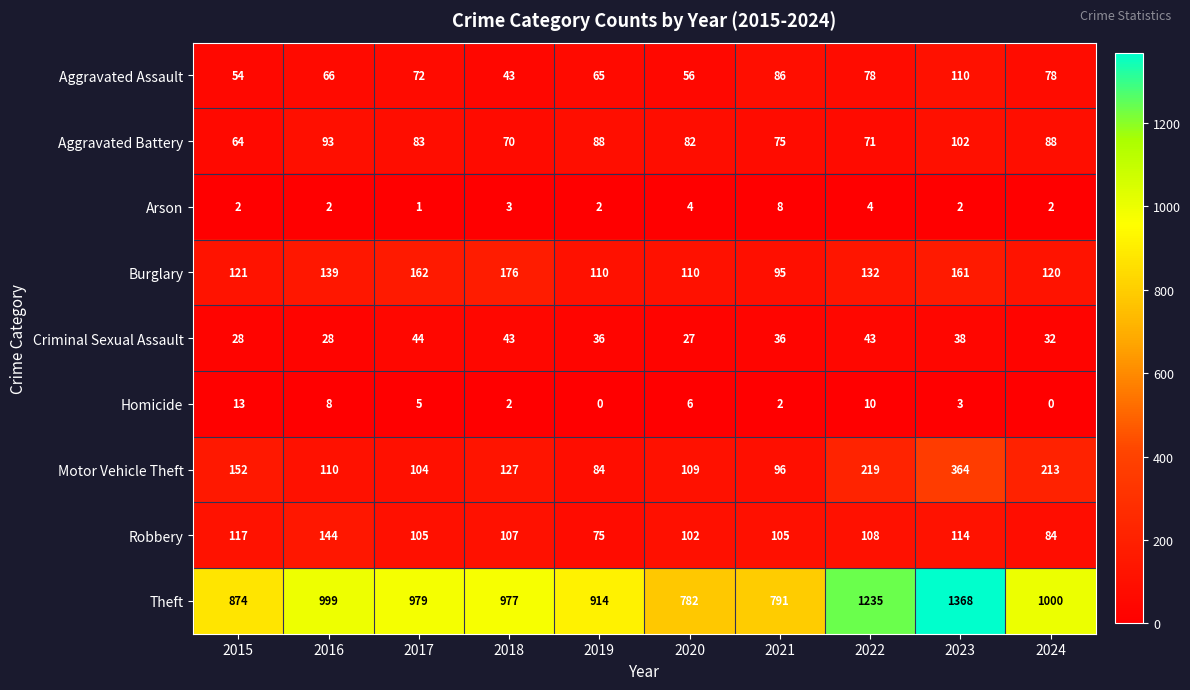

Which series has the largest range (max minus min)?

Theft